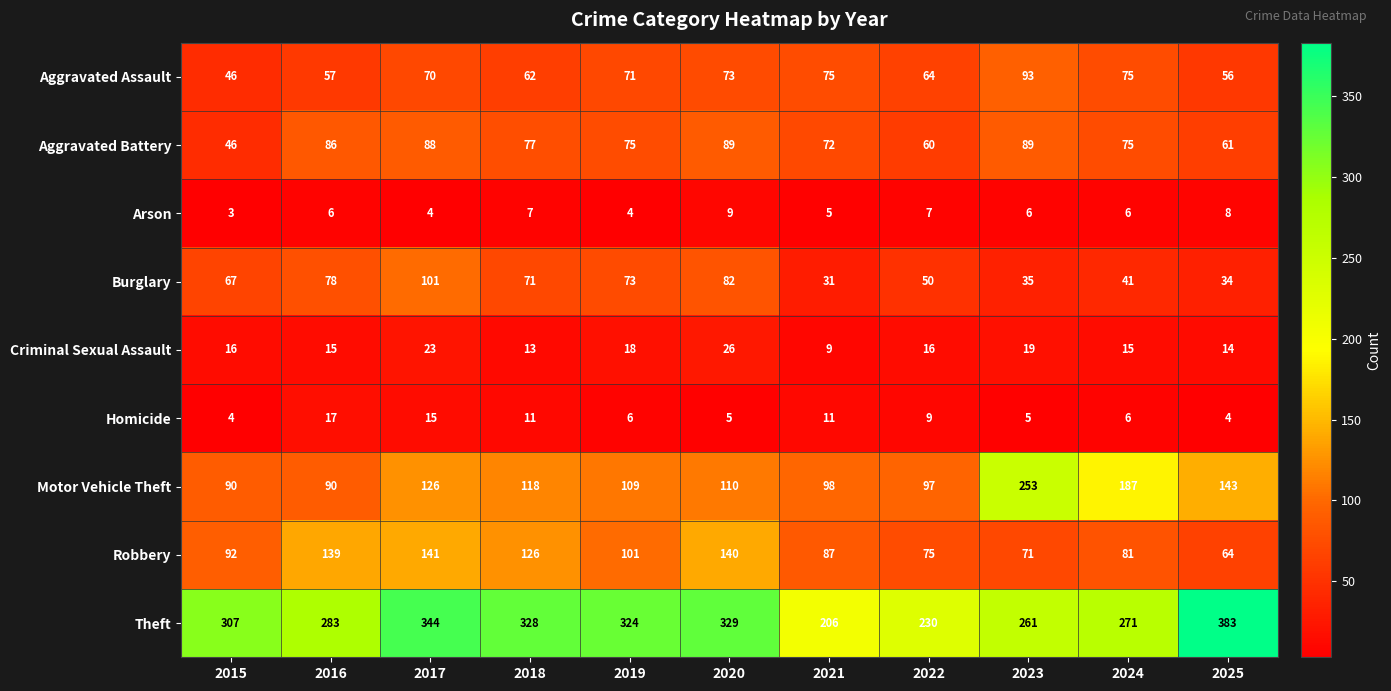

The Arson series shows 1 at 2015. True or false?

False